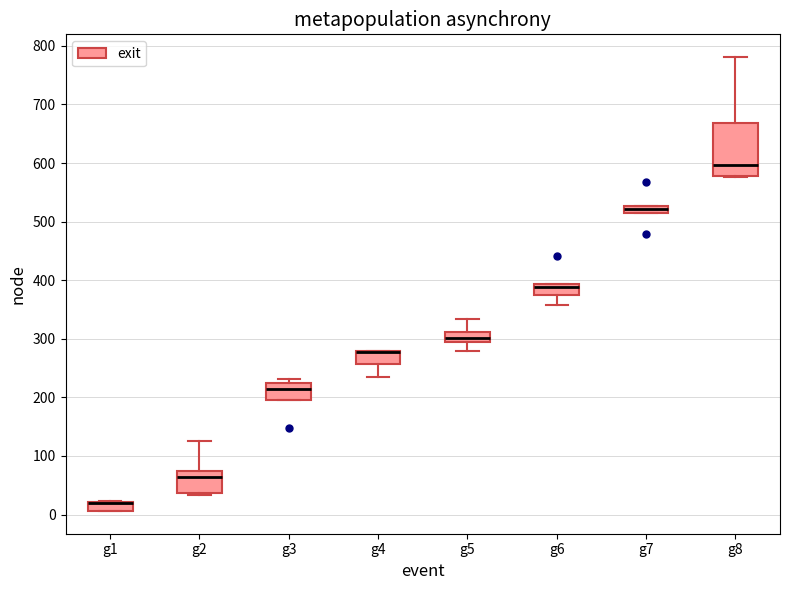

Comparing the boxes themselves (not the whiskers), which one is the tallest?

g8